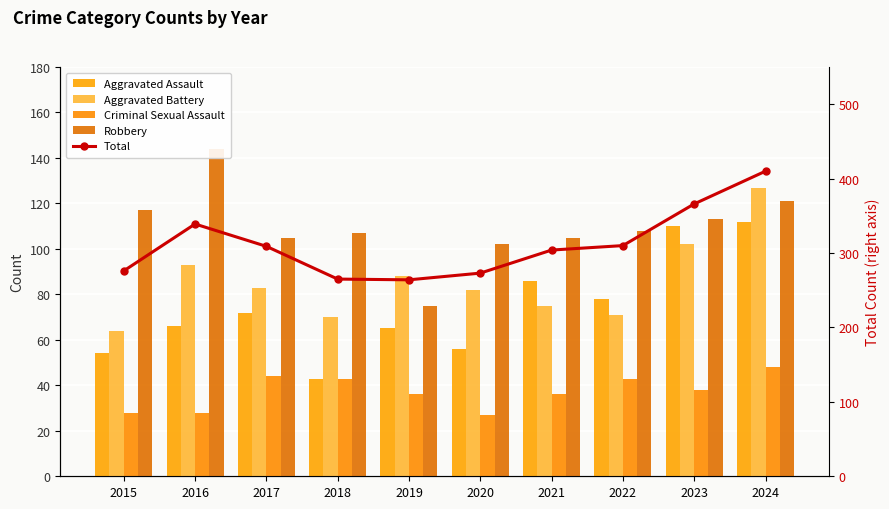

At which category is the sum across all series the highest?

2024